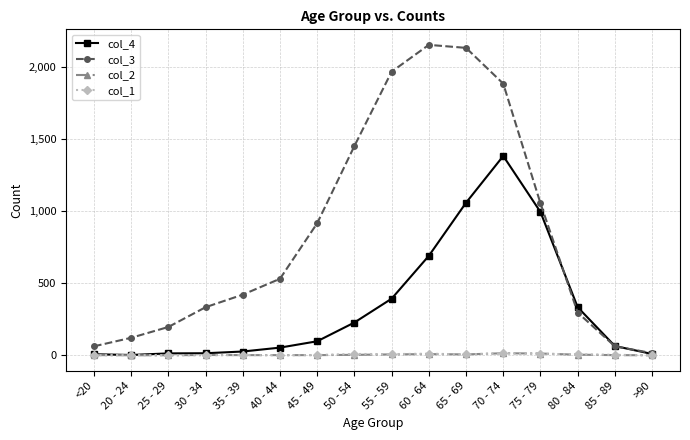

What is the spread (max minus min) of values at >90?

15